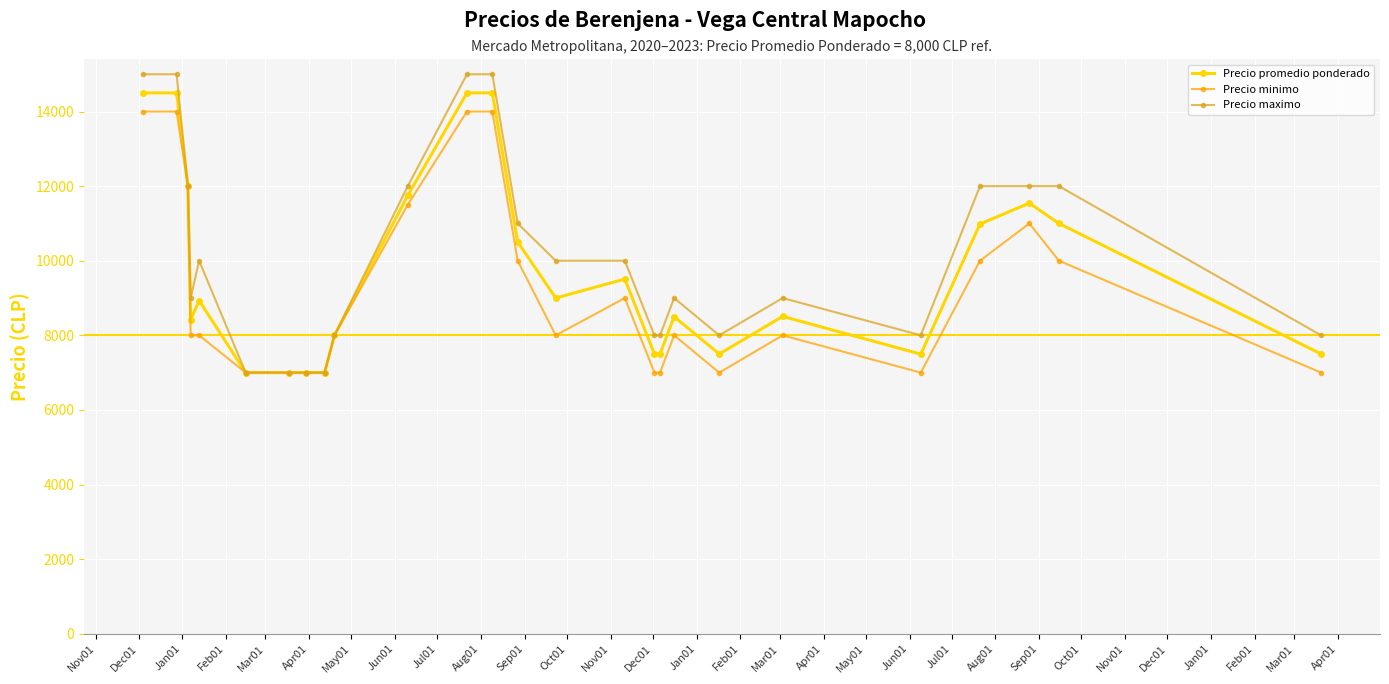

What are all the series names shown in the legend?

Precio promedio ponderado, Precio minimo, Precio maximo